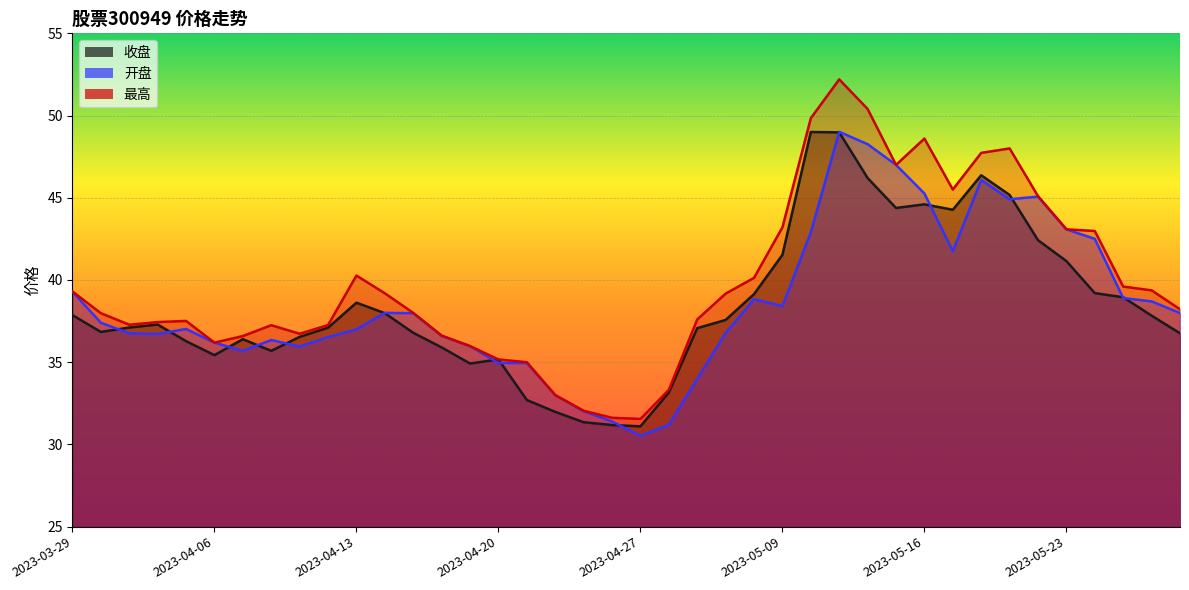

Which category has the highest value across all series?

2023-05-11